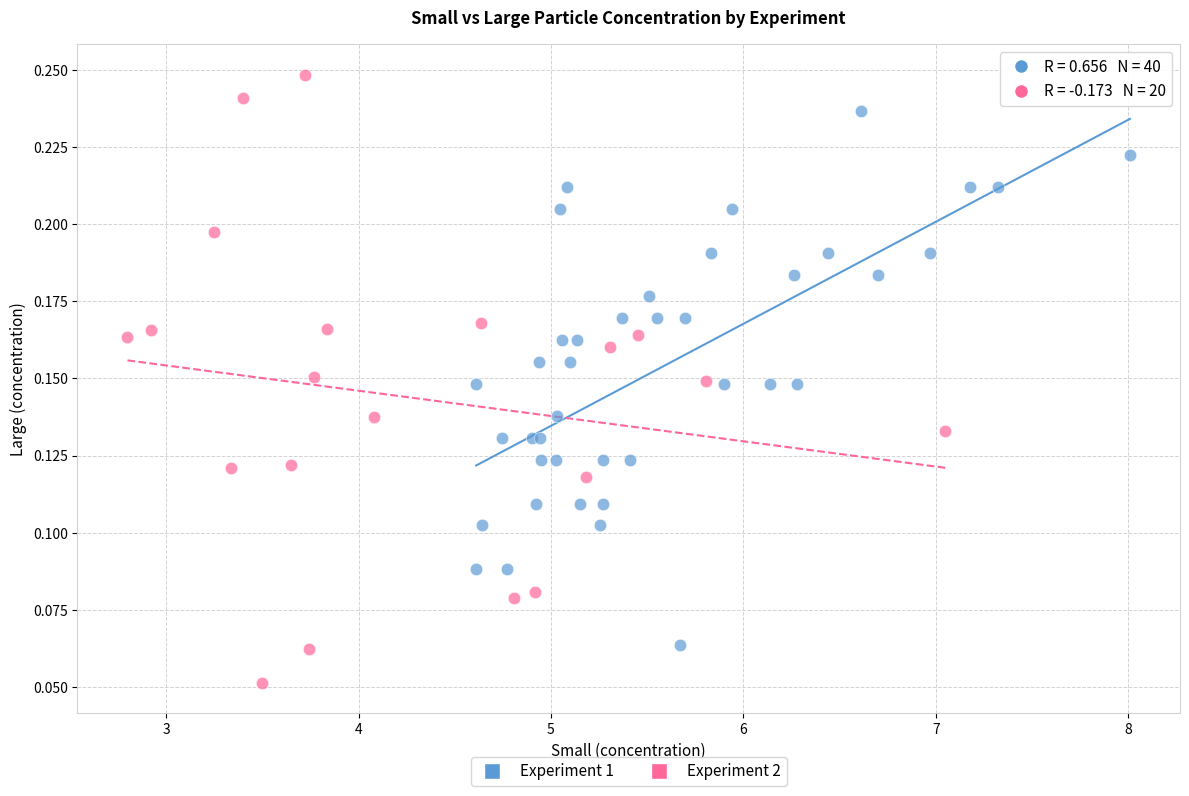

Which series reaches the maximum Y coordinate?

Experiment 2